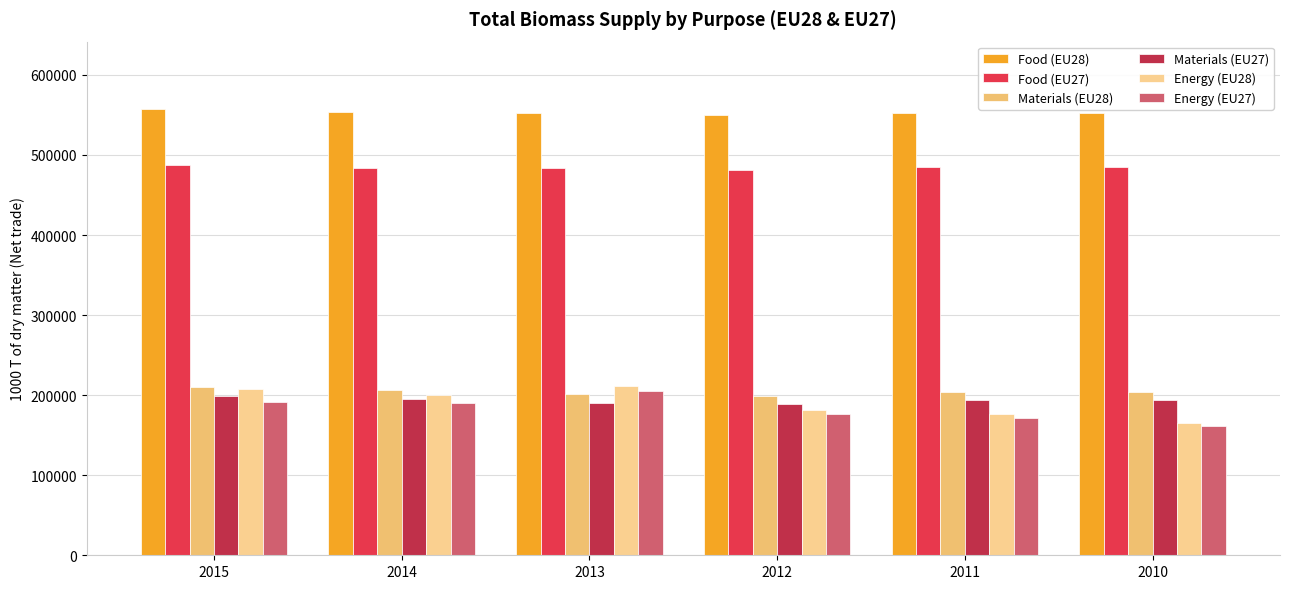

Reading left to right, list all the values displayed in this chart.

Food (EU28): 2015=557891.0	2014=553153.0	2013=551801.3	2012=549547.3	2011=552822.5	2010=551825.4
Food (EU27): 2015=487233.4	2014=483689.1	2013=483577.8	2012=481788.1	2011=485449.2	2010=485222.7
Materials (EU28): 2015=210095.7	2014=206660.8	2013=201514.3	2012=199351.8	2011=204458.1	2010=203765.9
Materials (EU27): 2015=198681.3	2014=194889.3	2013=190686.8	2012=189232.7	2011=194081.5	2010=193327.6
Energy (EU28): 2015=207497.6	2014=200530.4	2013=211067.6	2012=181492.4	2011=175860.3	2010=164696.3
Energy (EU27): 2015=191798.4	2014=189607.0	2013=204619.4	2012=176041.9	2011=171107.2	2010=161168.8